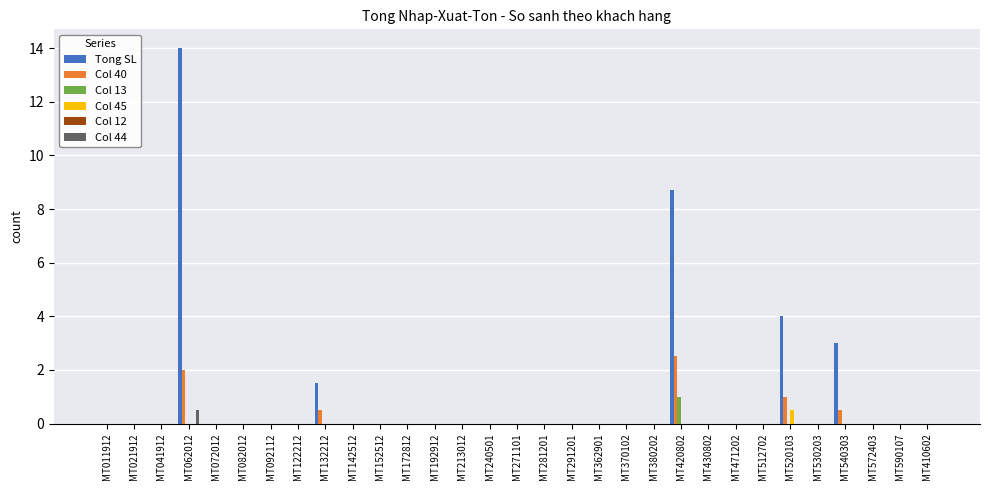

What is the sum of all Col 45 values?

0.5